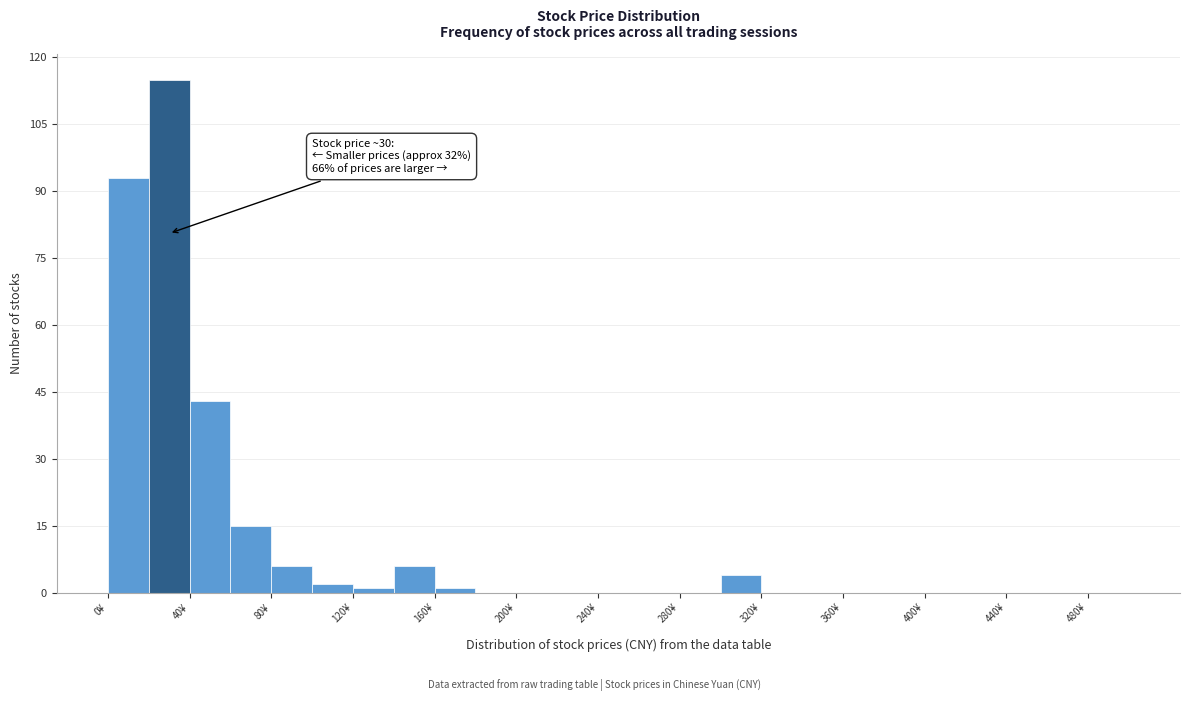

Which range on the x-axis has the tallest bar?

20 to 40